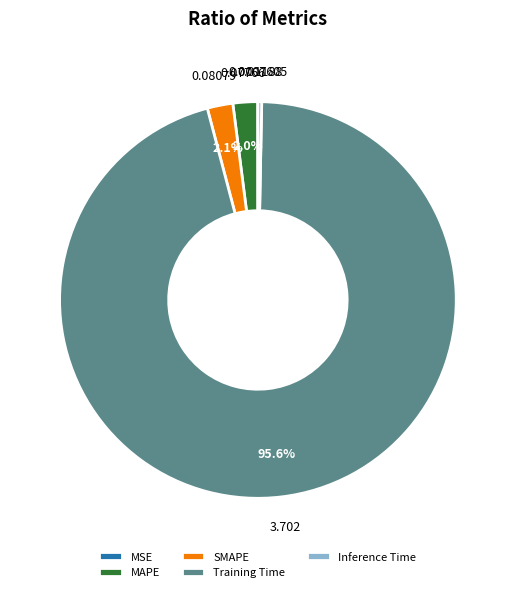

Is there any slice that represents more than half of the pie?

Yes